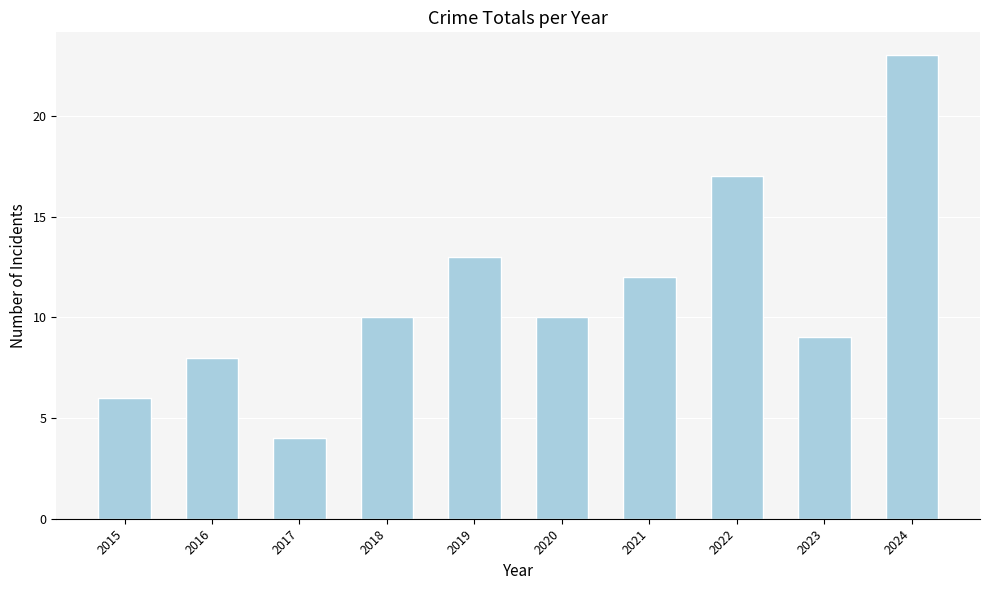

Reading left to right, list all the values displayed in this chart.

6	8	4	10	13	10	12	17	9	23